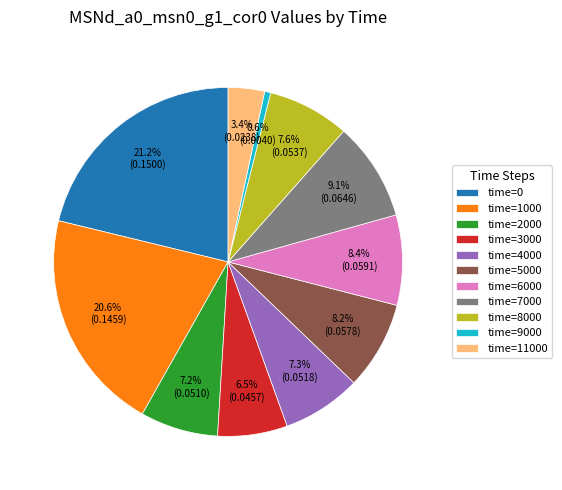

How much of the chart is everything except time=8000?

92.4%